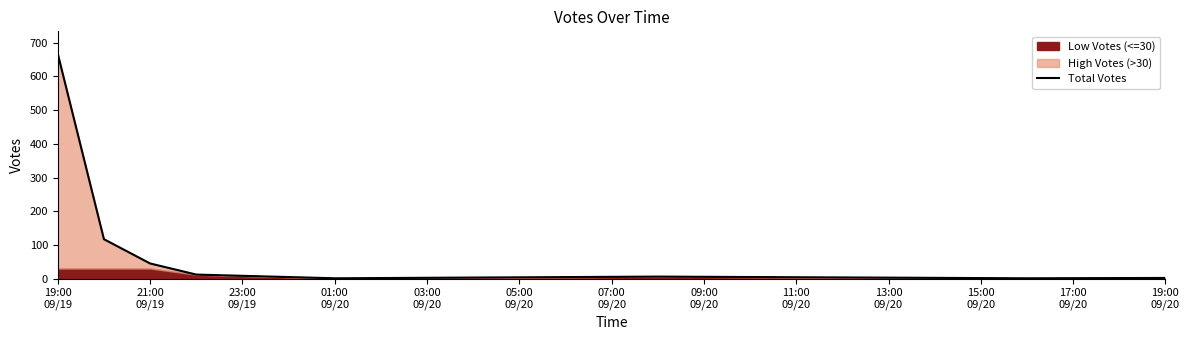

What is the maximum value for Total Votes?

667